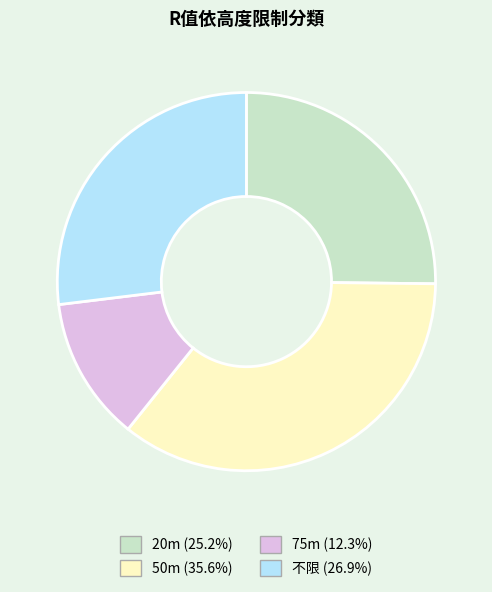

Is there a majority slice in this chart?

No